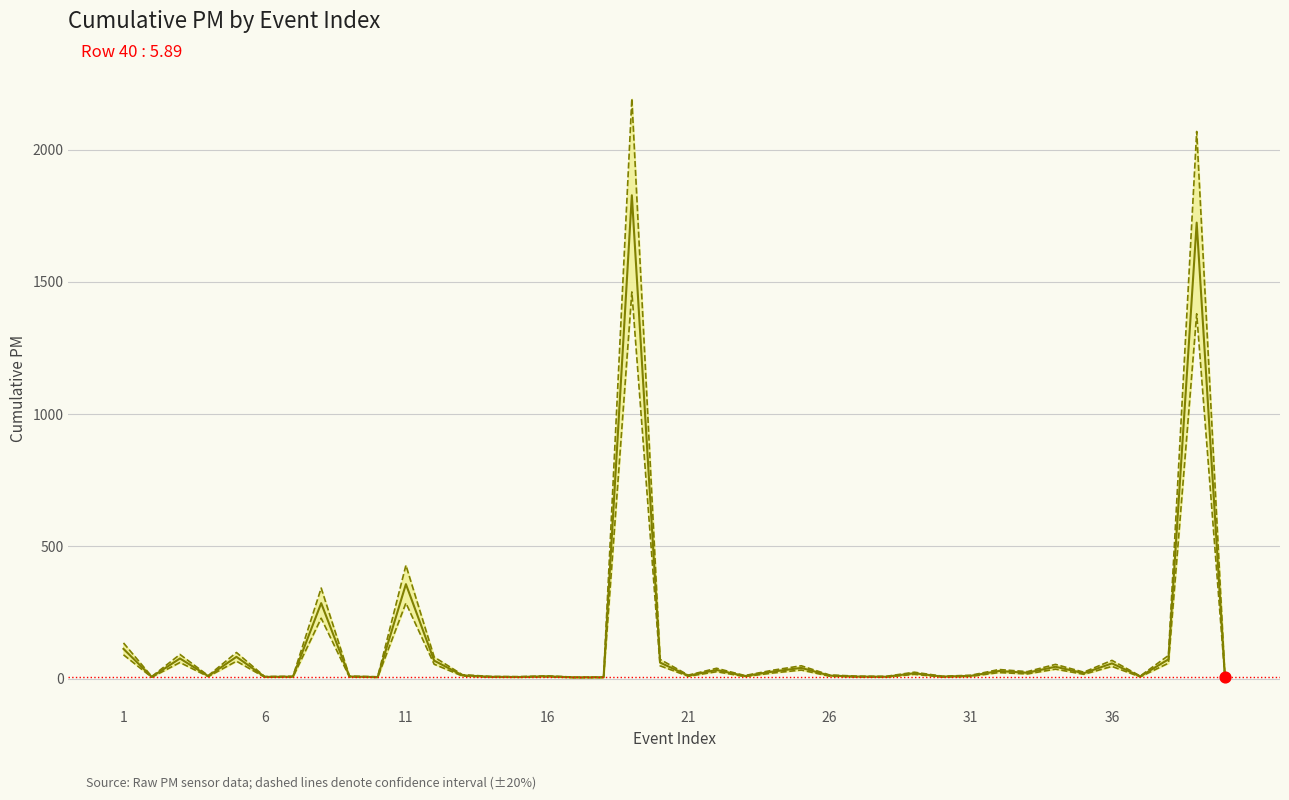

Is the value of cumm_pm at 6 greater than the value of Lower bound at 38?

No